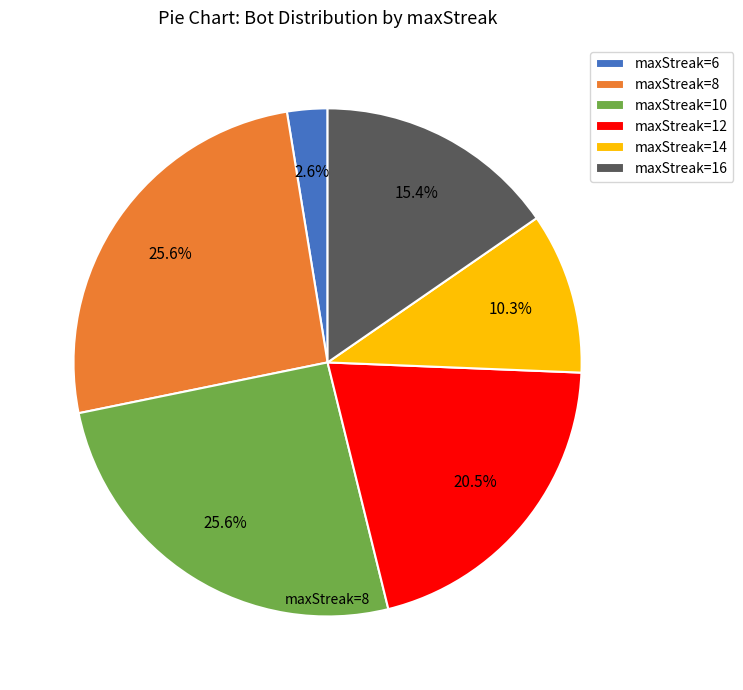

Is there a majority slice in this chart?

No